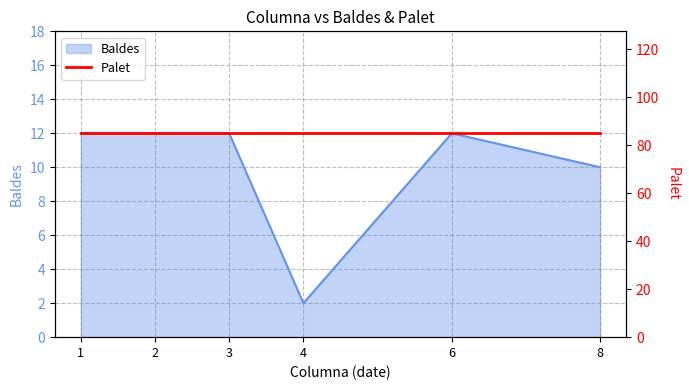

The value at 1 is 18. True or false?

False